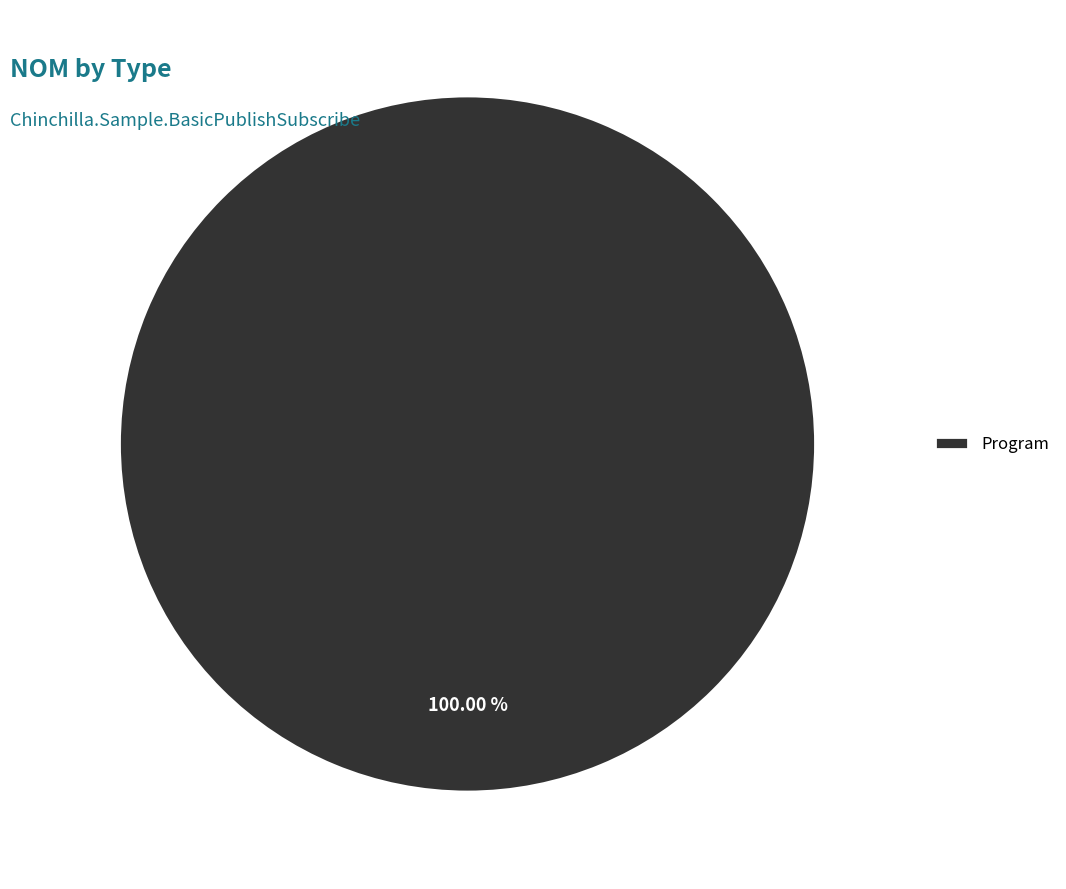

Rank the categories by value from lowest to highest.

Program